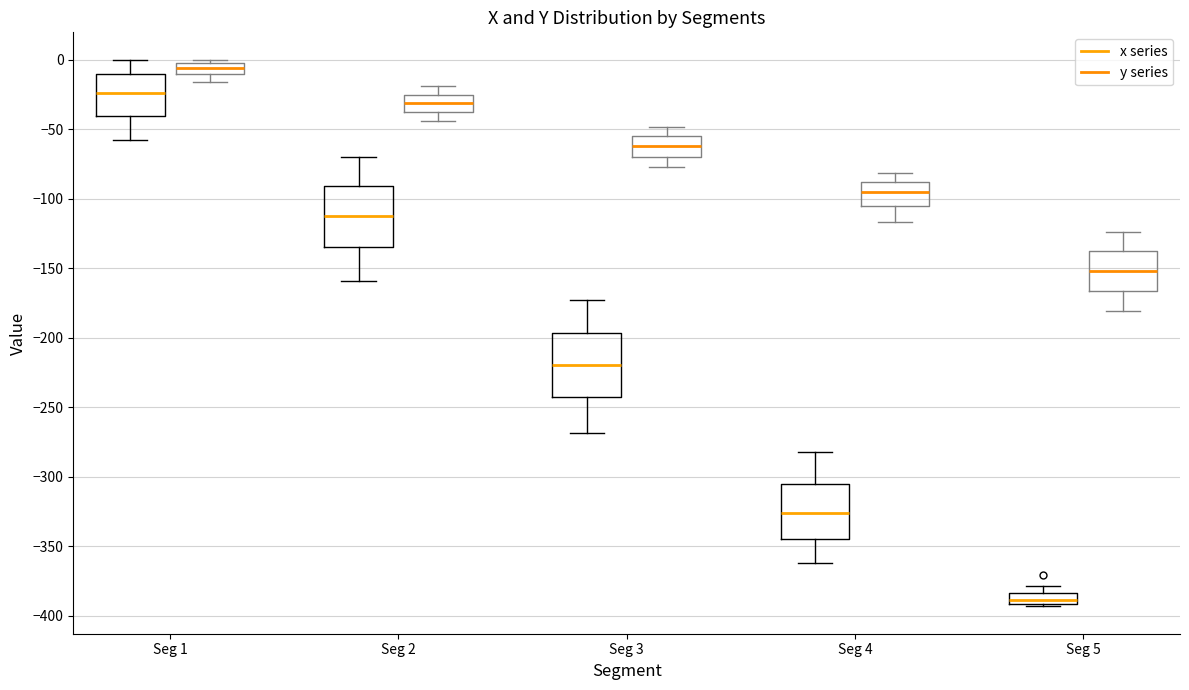

Which box's median line is the lowest?

Seg 5 (x series)